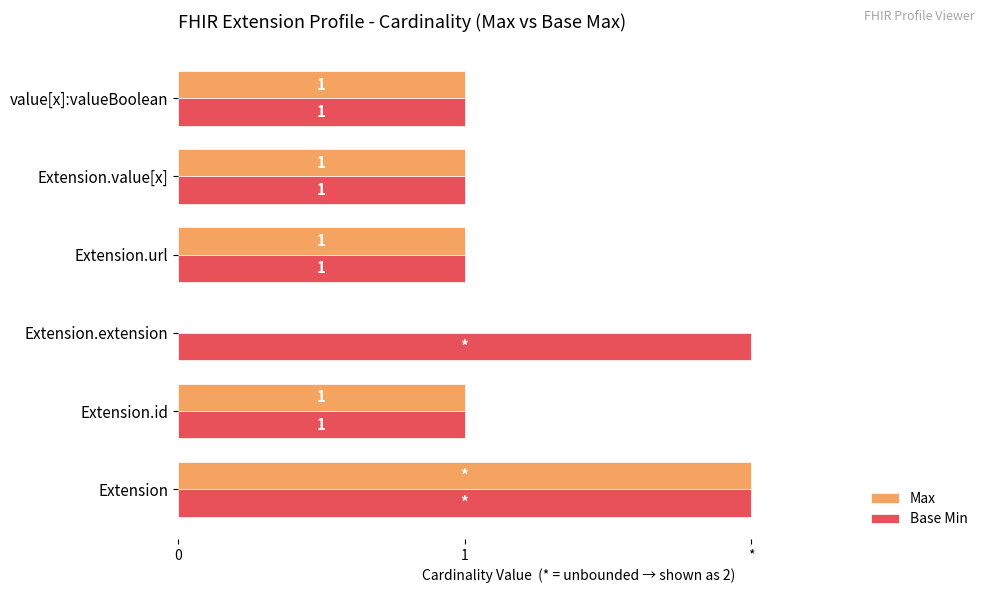

What are all the series names shown in the legend?

Max, Base Min